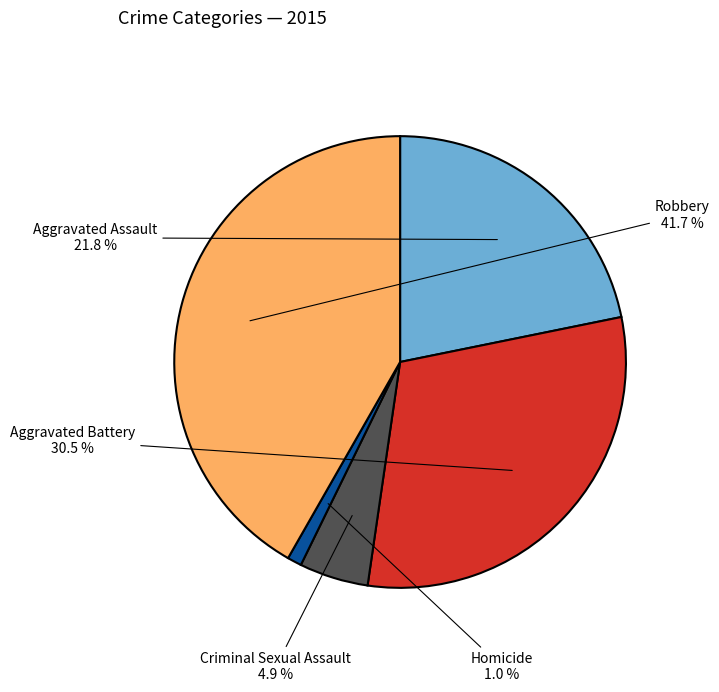

Which slice is the largest?

Robbery